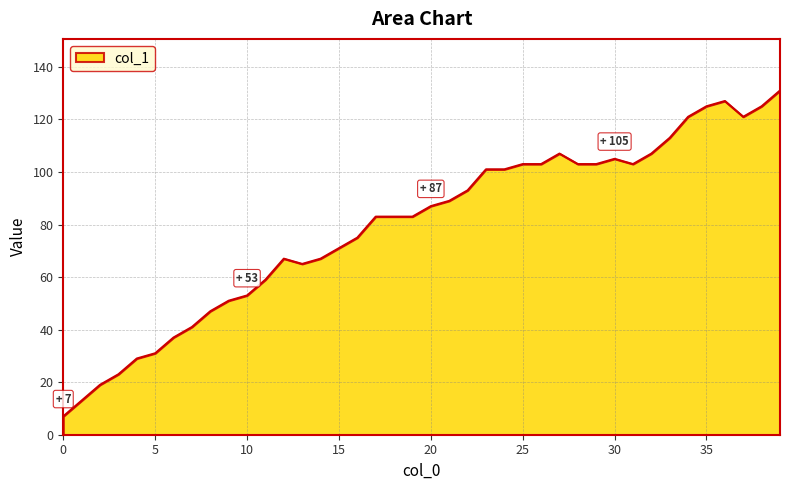

What is the minimum value shown in the chart?

7